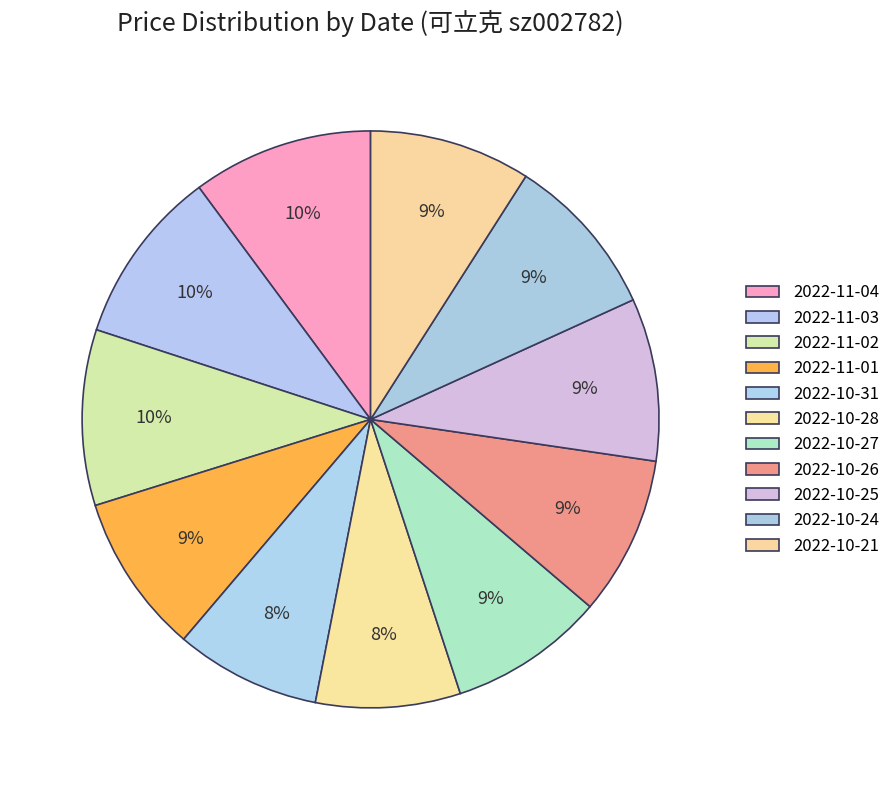

What is the change in value from 2022-11-04 to 2022-11-02?

-0.6